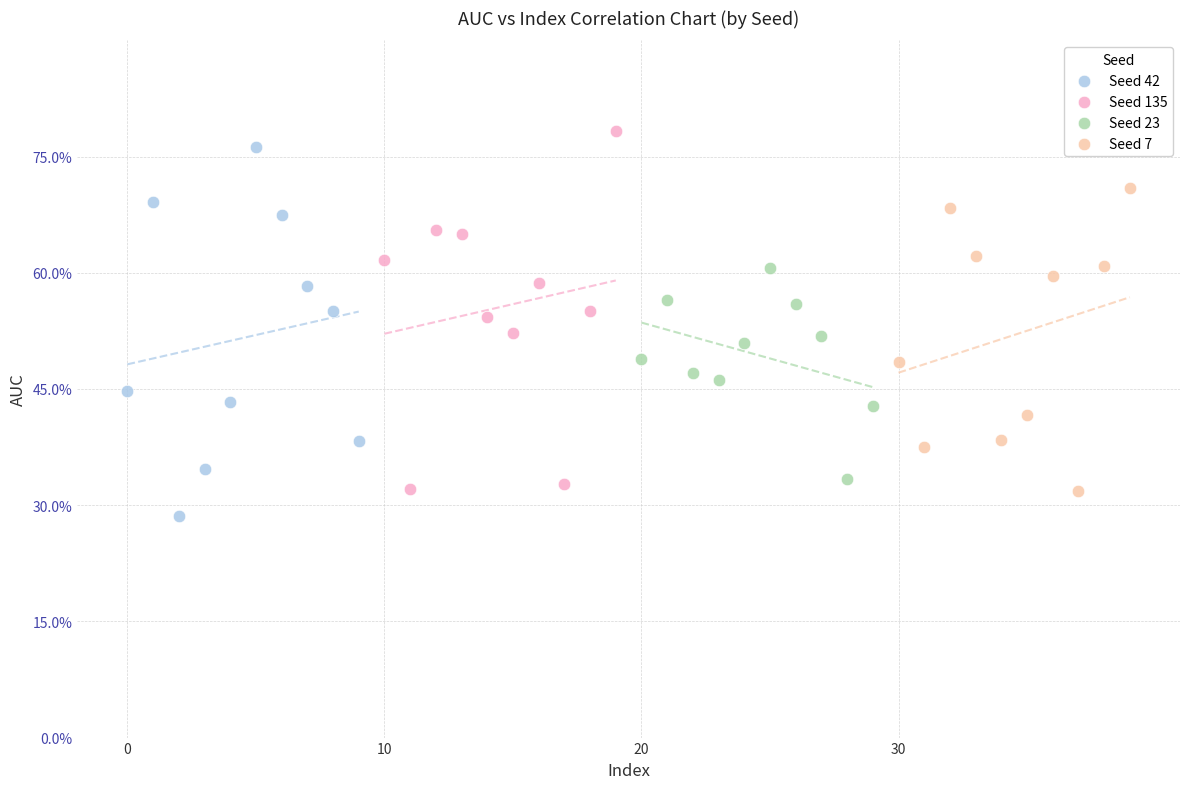

Which series has the largest Y range (max minus min)?

Seed 42